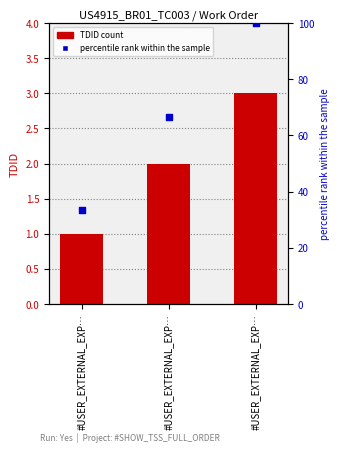

Is the value of TDID at #USER_EXTERNAL_EXP… greater than the value of percentile rank within the sample at #USER_EXTERNAL_EXP…?

No